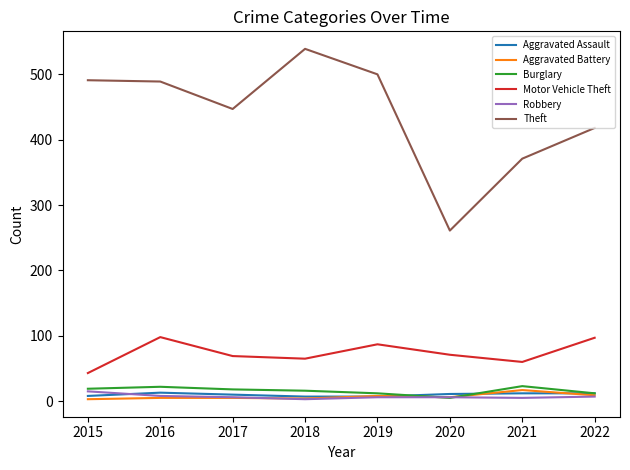

True or false: Theft has a value of 513 at 2021.

False